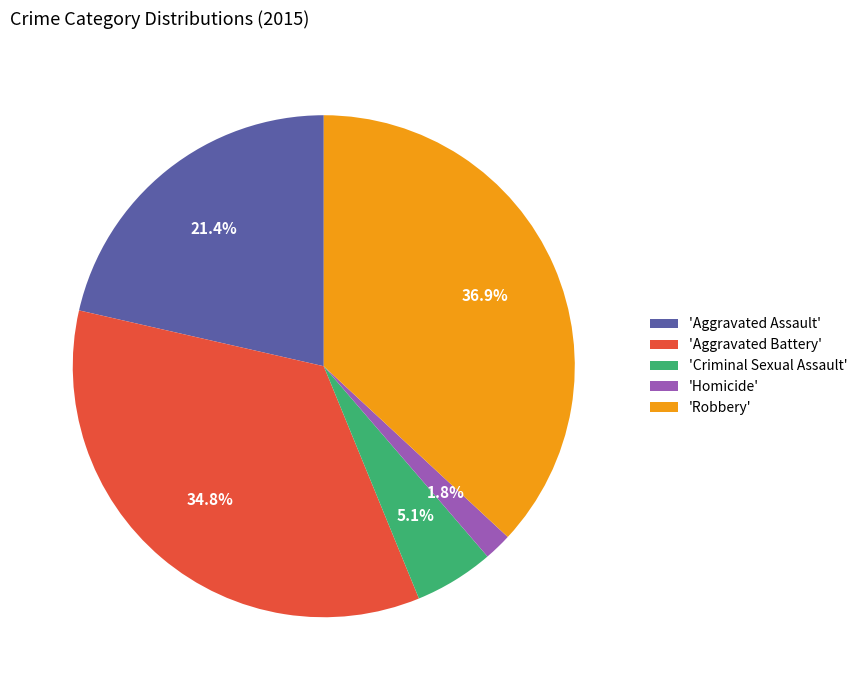

What is the total percentage of 'Criminal Sexual Assault' and 'Homicide'?

6.9%